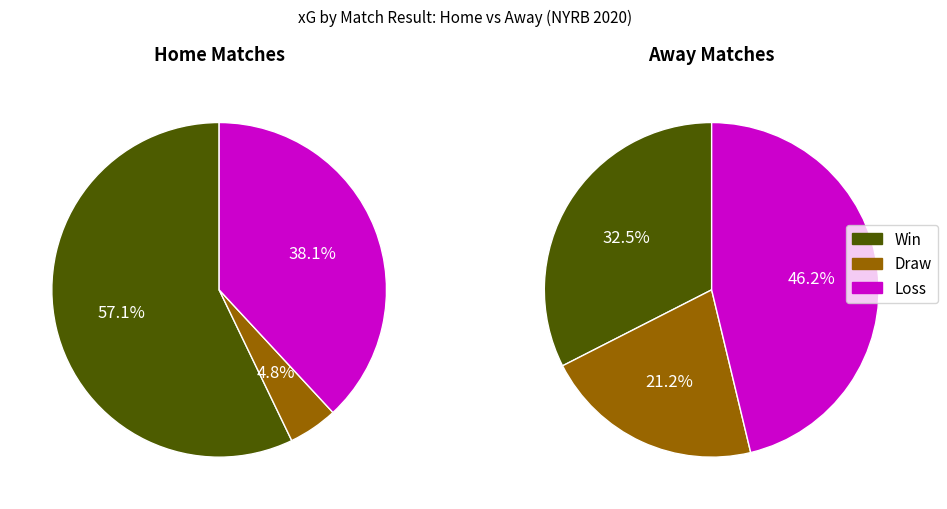

Rank the series by their average value, from highest to lowest.

W, L, D